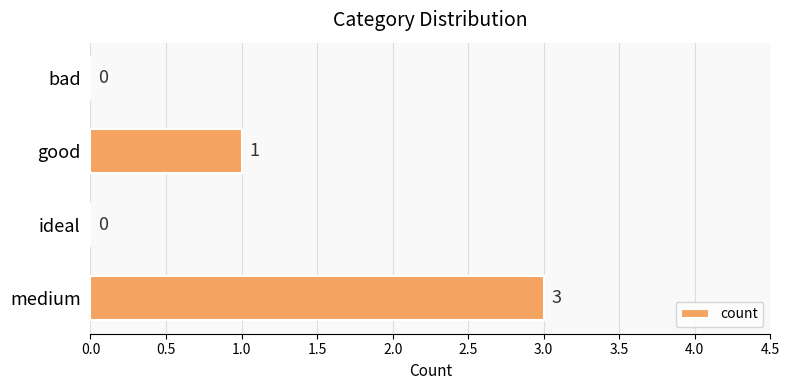

How many values are above zero?

2